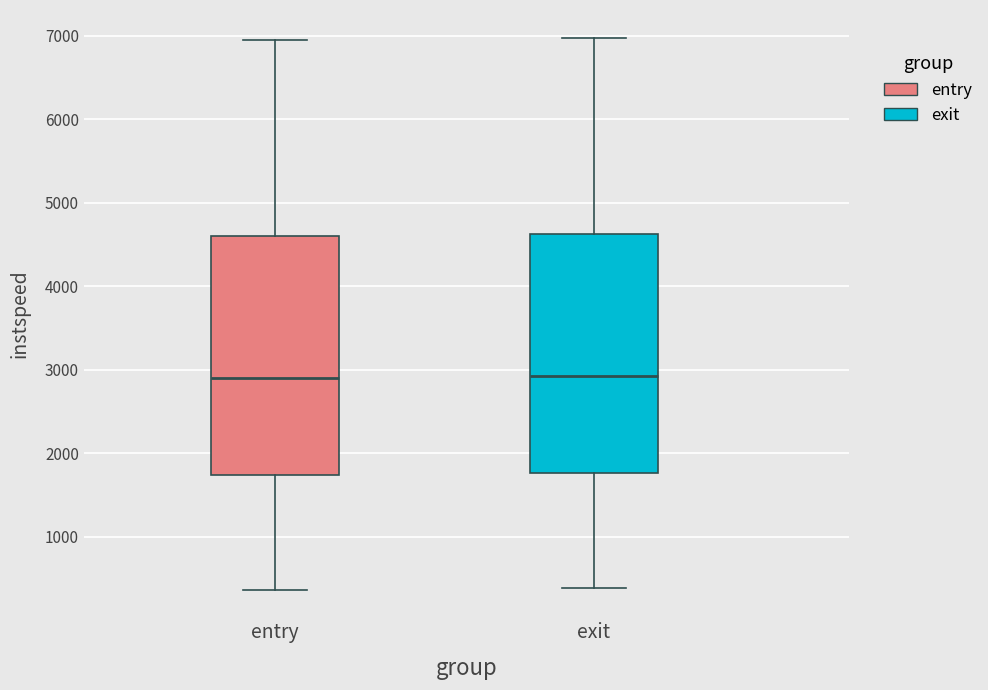

Reading left to right, read every box against the y-axis: the position of its median line, the range the box covers, and the ends of its whiskers. The values are not printed on the chart, so give them approximately, as read against the axis.

entry: median 2900, box 1700 to 4600, whiskers 400 to 6900
exit: median 2900, box 1800 to 4600, whiskers 400 to 7000